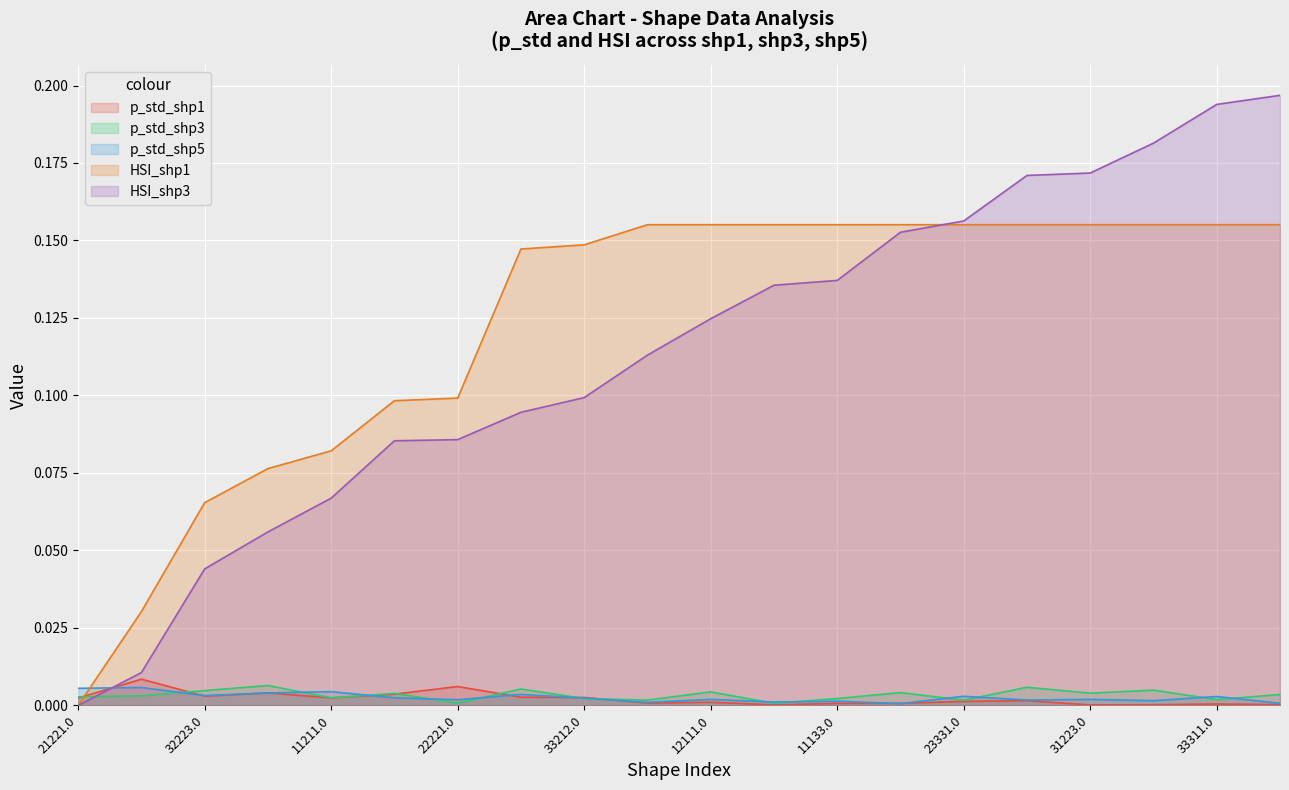

True or false: HSI_shp1 has a value of 0.0 at 22232.0.

True